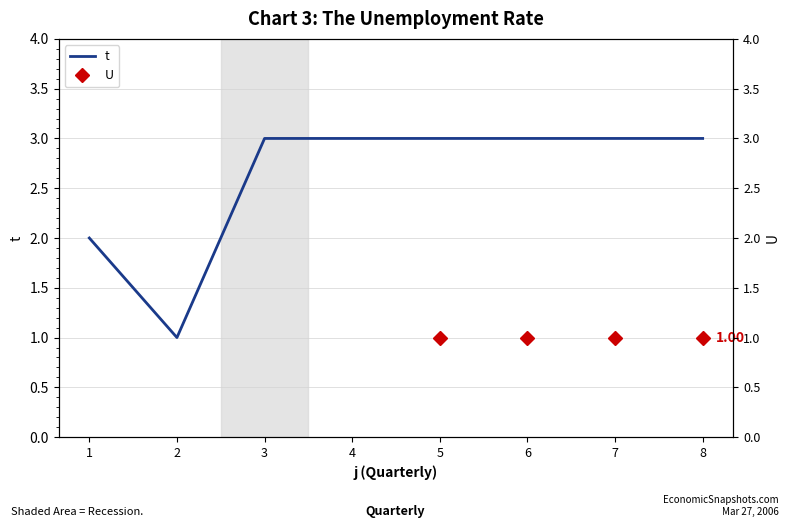

Reading left to right, extract all data points from this chart.

1=2	2=1	3=3	4=3	5=3	6=3	7=3	8=3